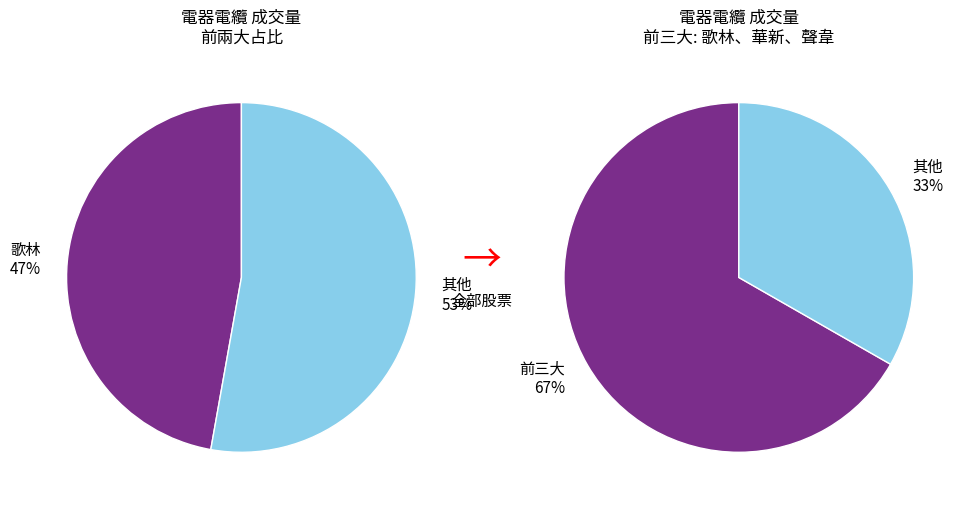

What percentage do 1609 and 1616 together represent?

3.1%